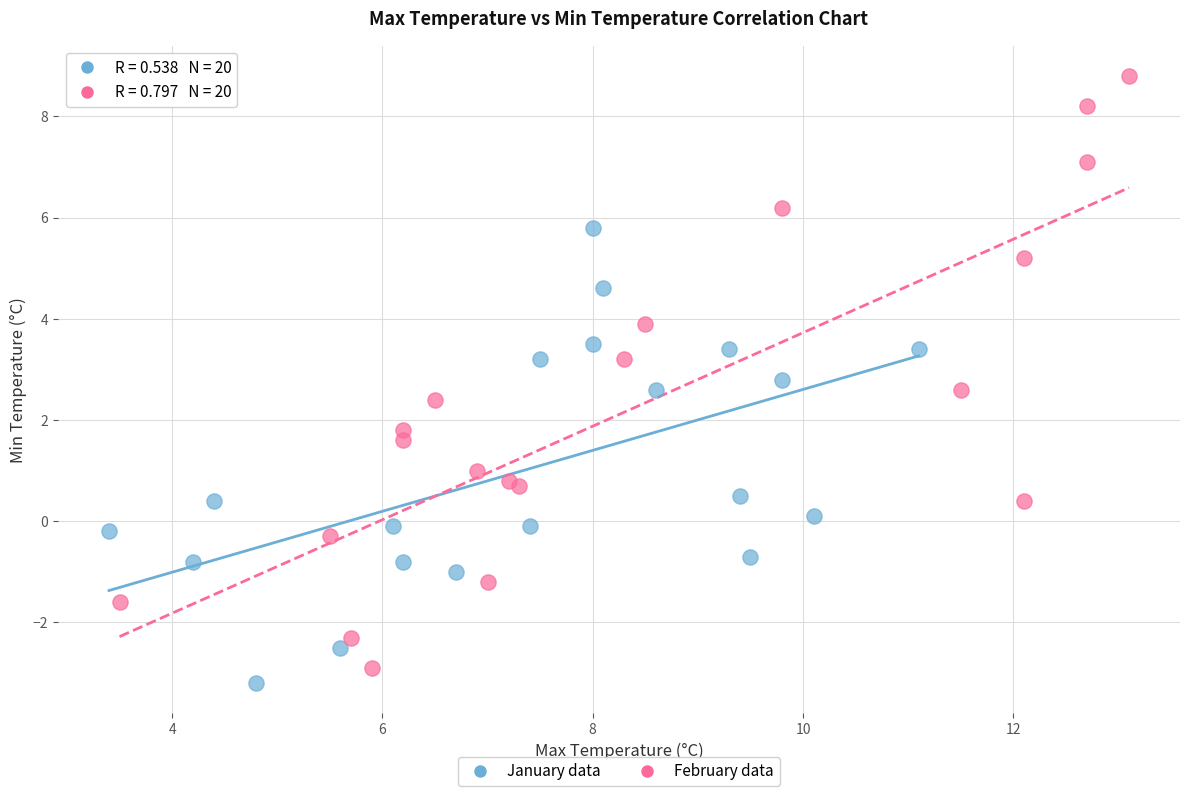

Which series reaches the maximum Y coordinate?

February data